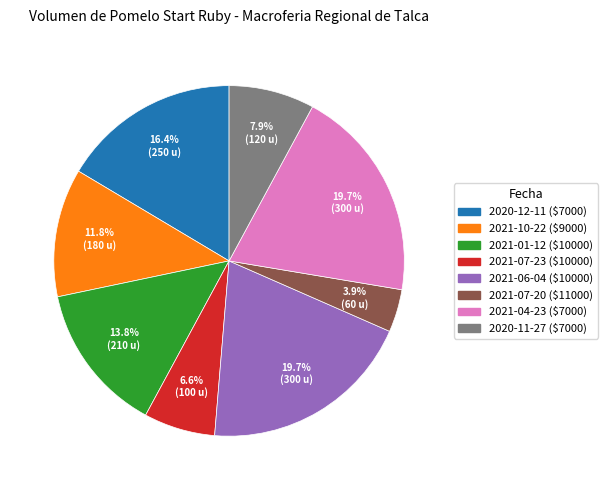

The 2021-01-12 slice represents 25% of the pie. True or false?

False